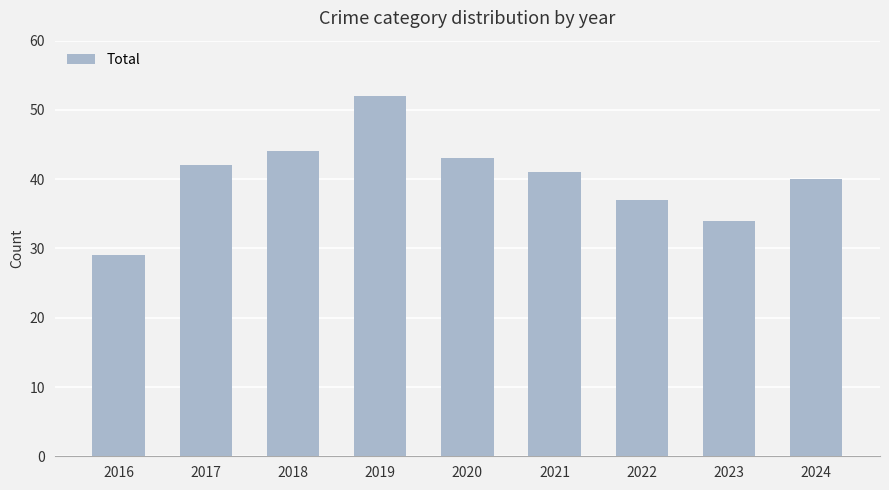

True or false: the data shows 42 at 2017.

True